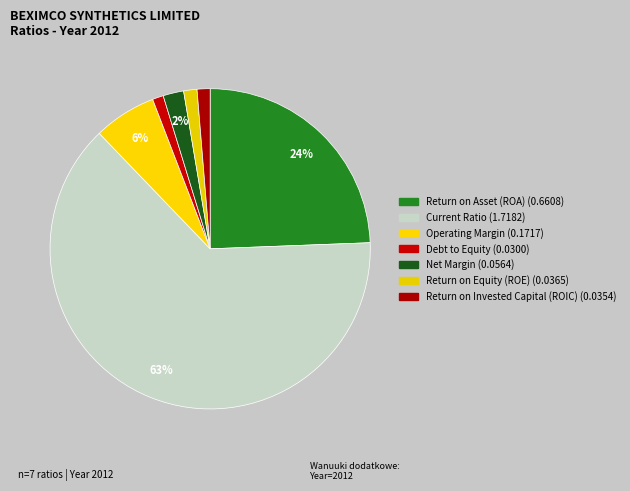

How many segments does this pie chart have?

7